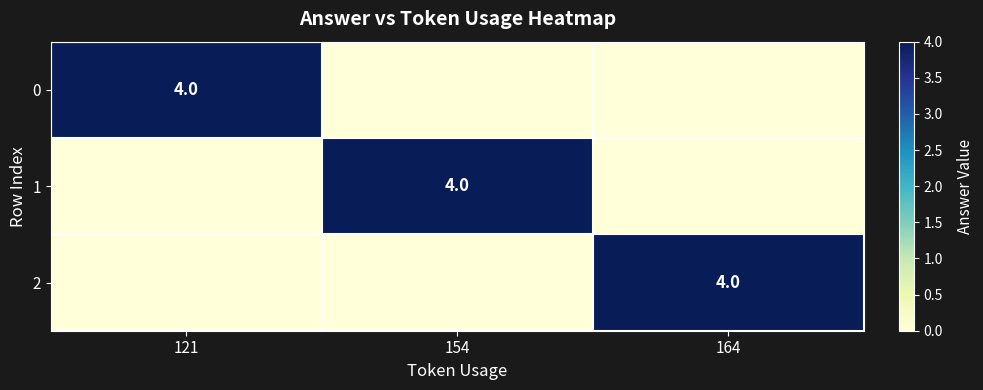

True or false: 2 has a value of 1 at 164.

False